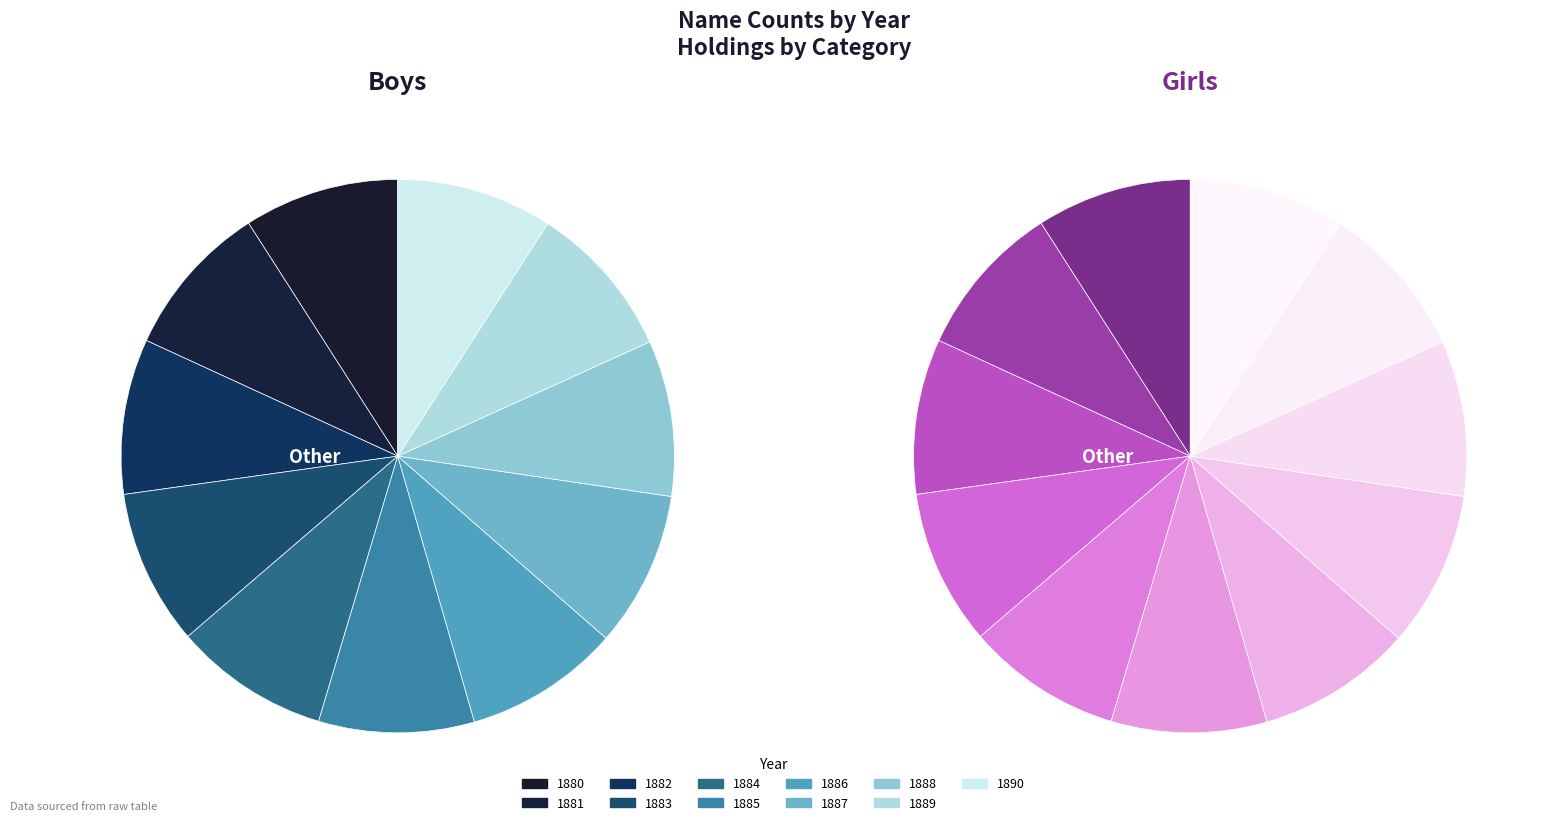

To the nearest percent, what is the average slice percentage?

9%